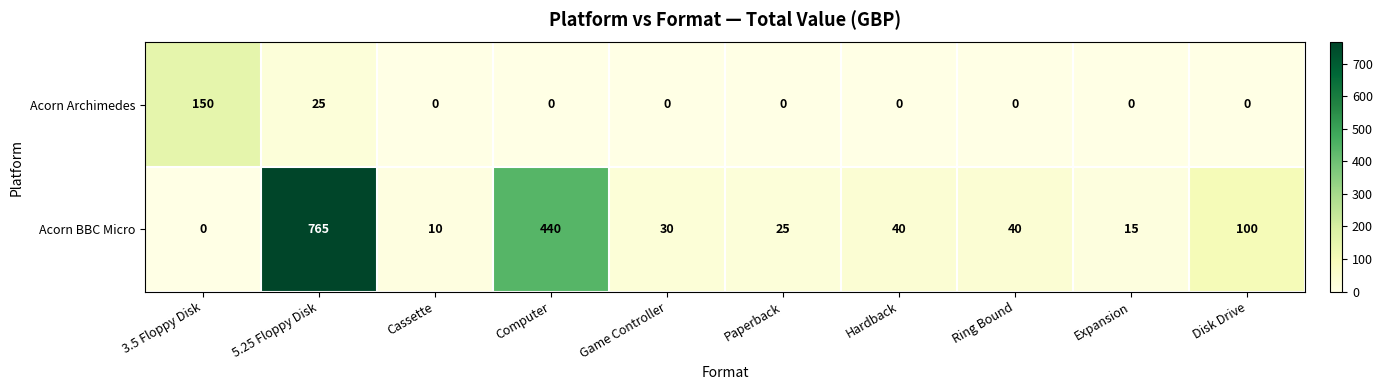

True or false: Acorn BBC Micro has a value of 10 at Cassette.

True